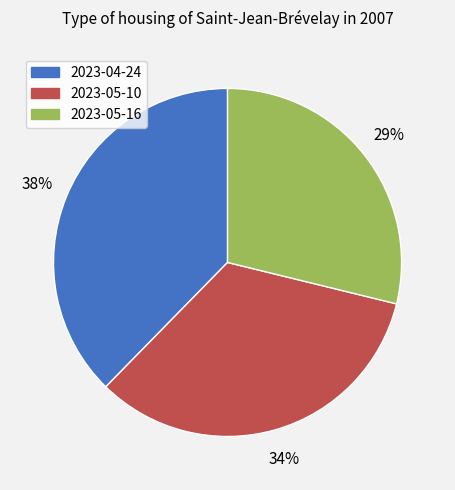

What is the ratio of the value at 2023-05-10 to the value at 2023-04-24?

0.9